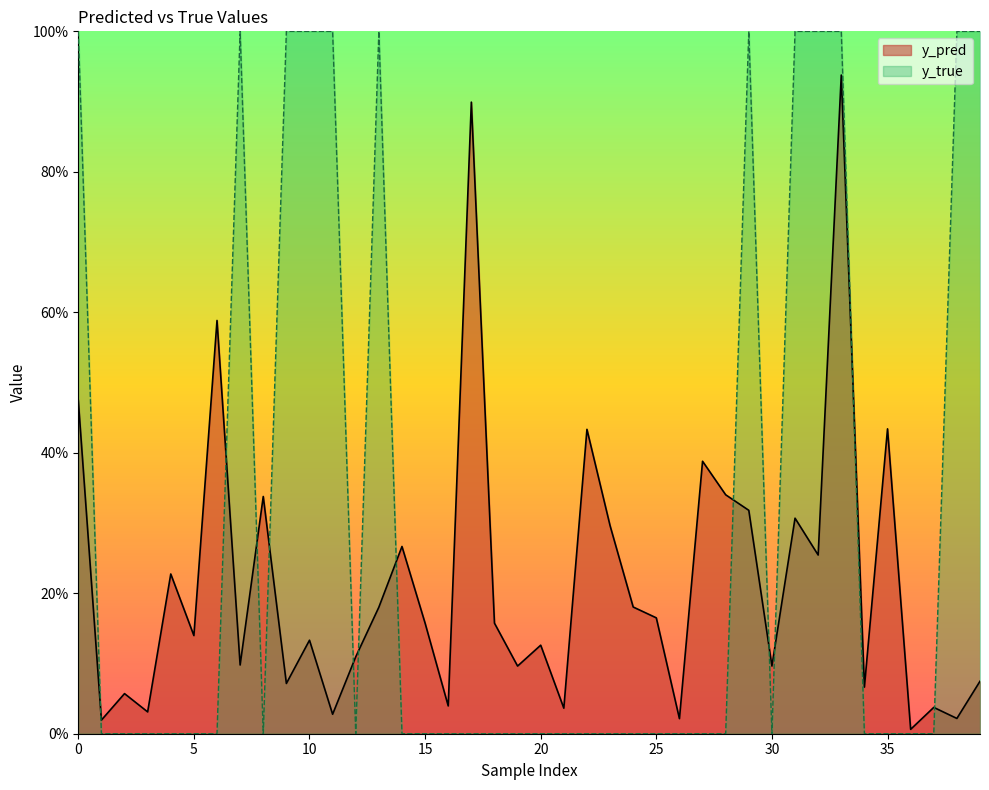

The y_true series shows 0.0 at 20. True or false?

True